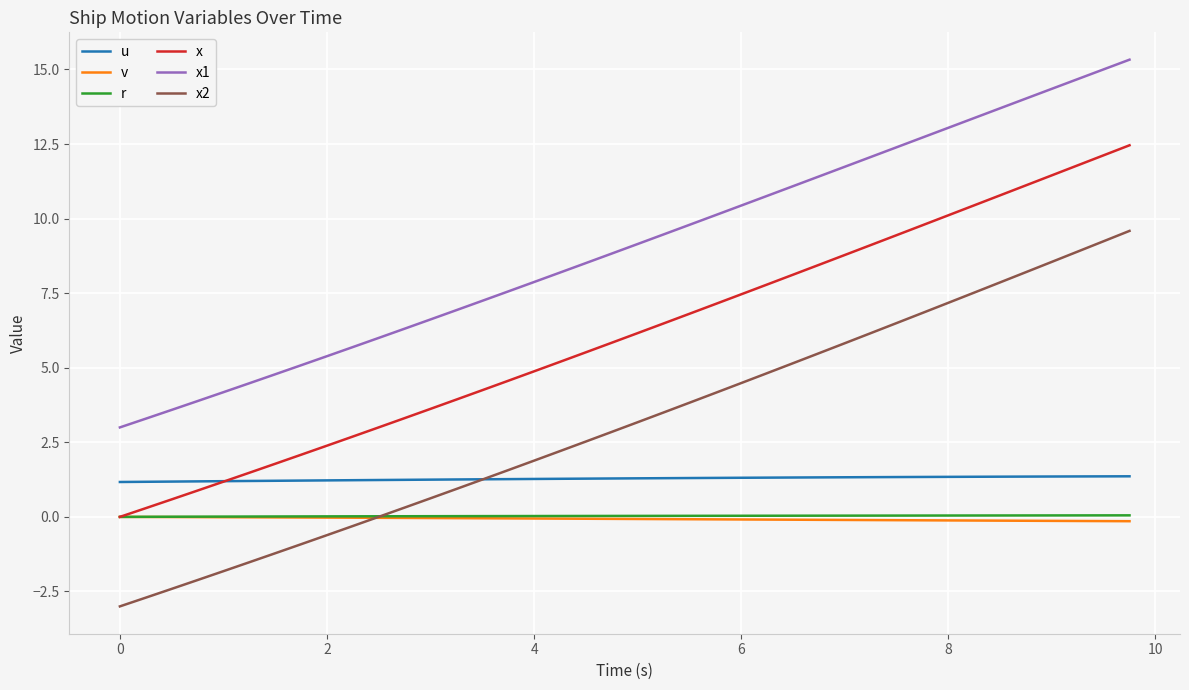

Which series has the largest total across all categories?

x1